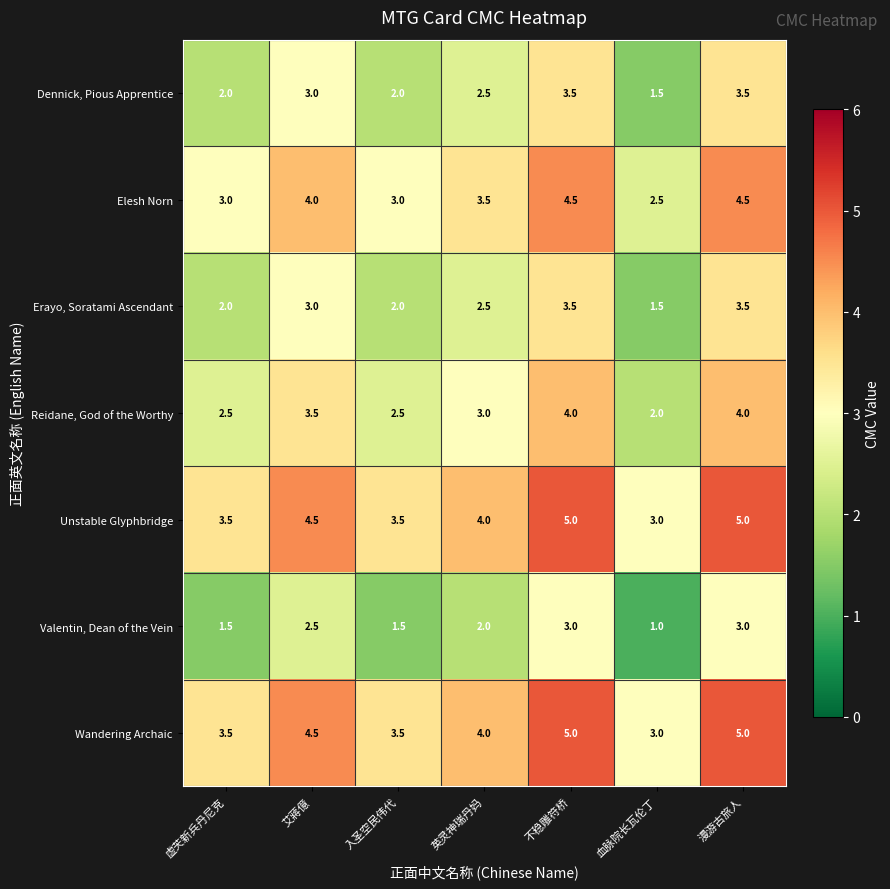

How many distinct data groups are displayed?

7